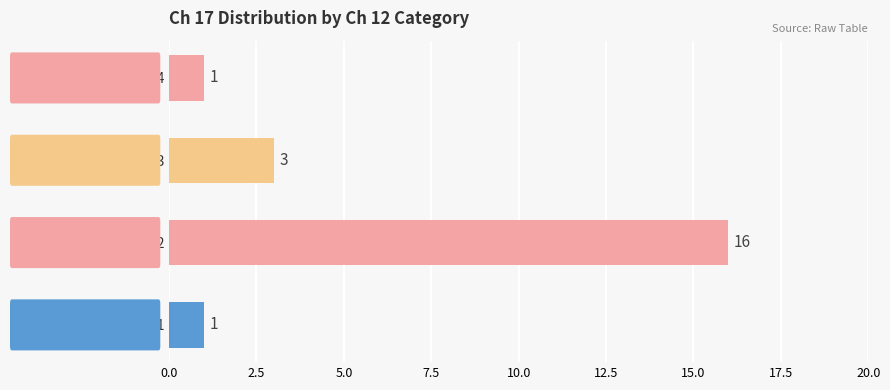

True or false: the data shows 2 at Ch 12 = 3.

False